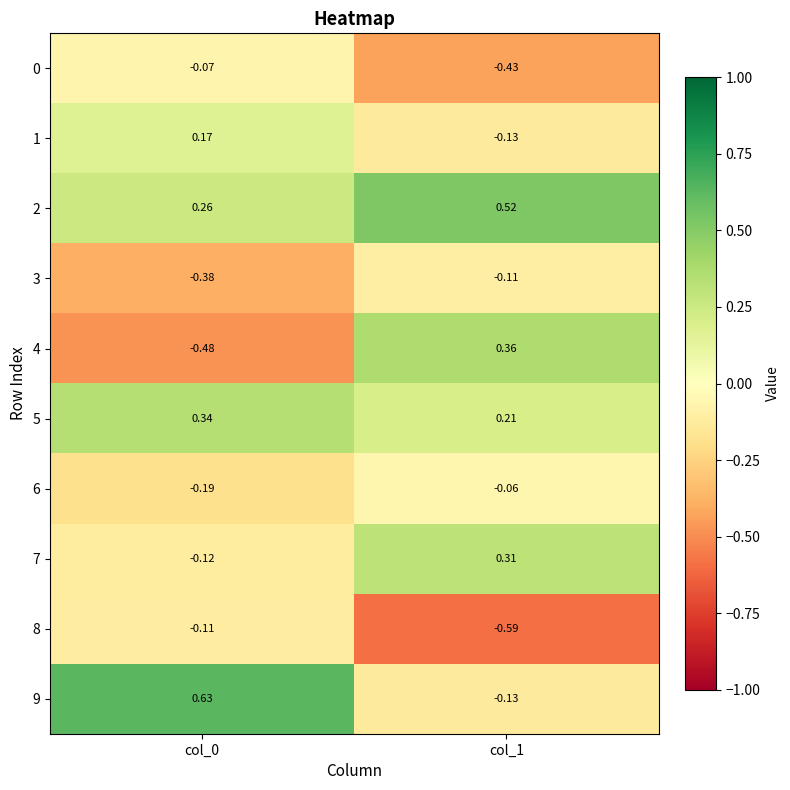

Is the value of 6 at col_1 greater than the value of 7 at col_0?

Yes